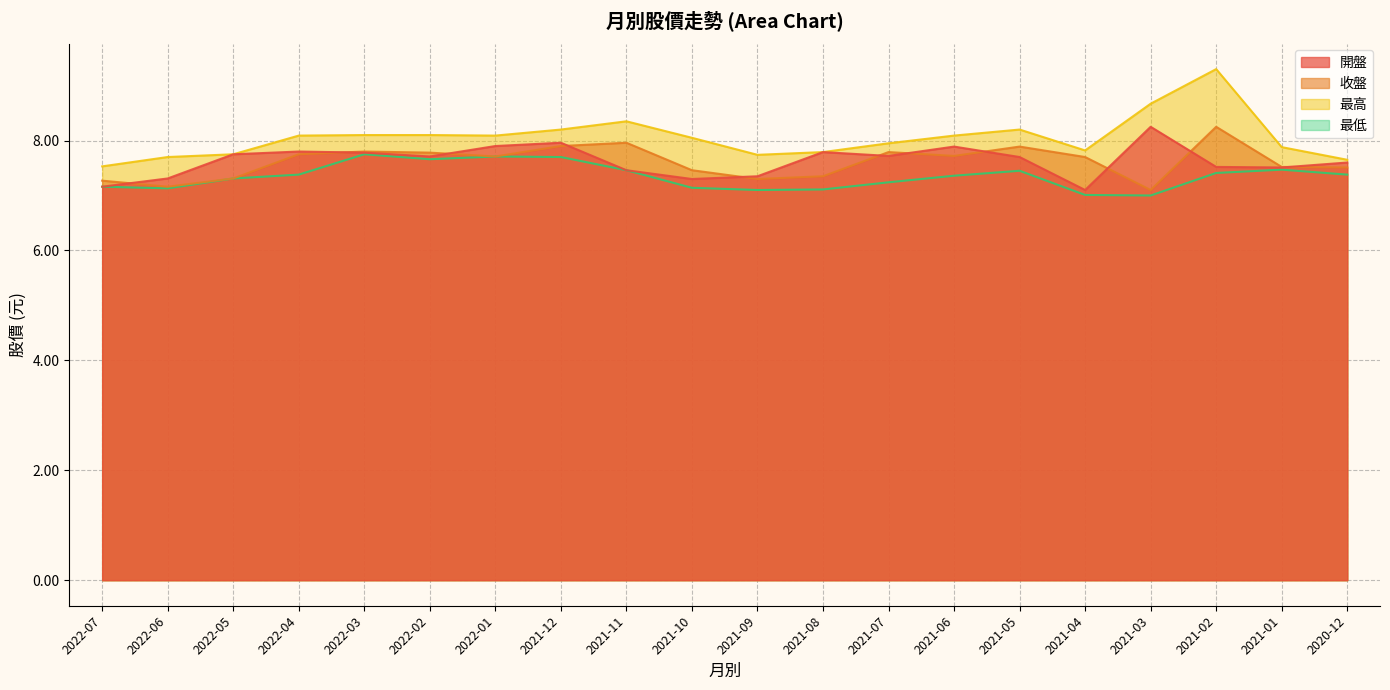

Which series has the widest spread of values?

最高